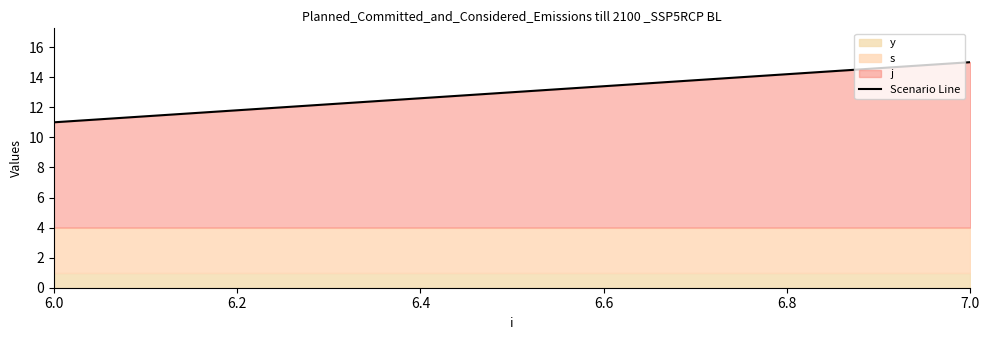

Does the chart display data point markers on the line(s)?

No